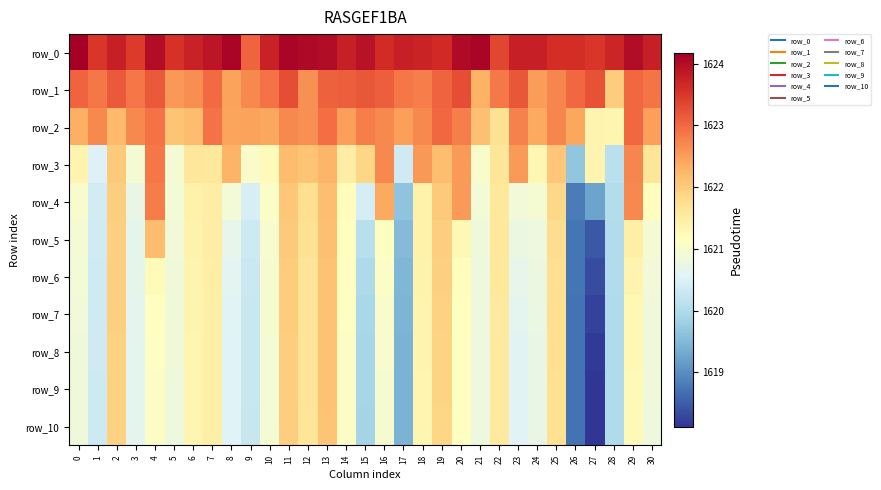

What is the minimum value shown in the chart?

1618.1